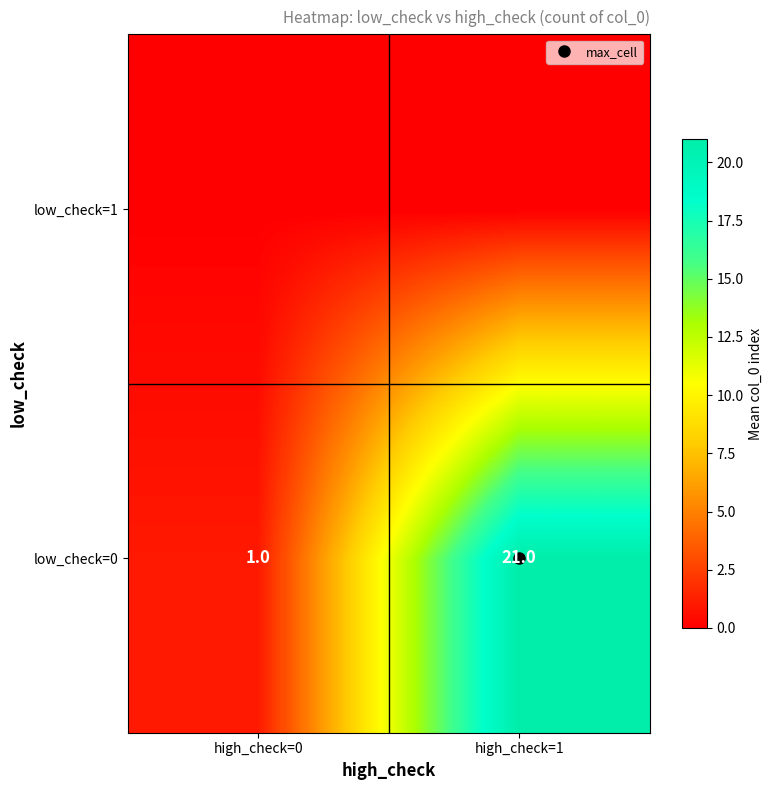

Rank the series at high_check=1 from highest to lowest value.

low_check=0, low_check=1